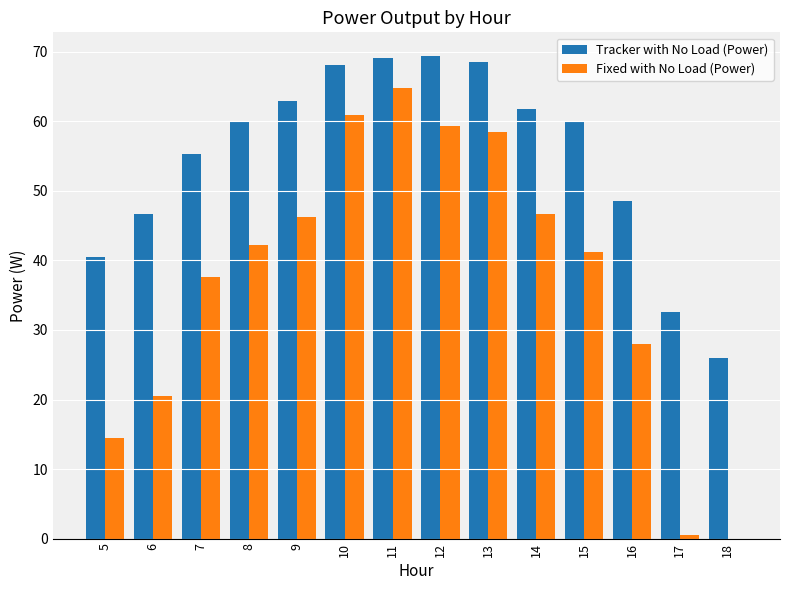

What is the sum of all Tracker with No Load (Power) values?

769.6